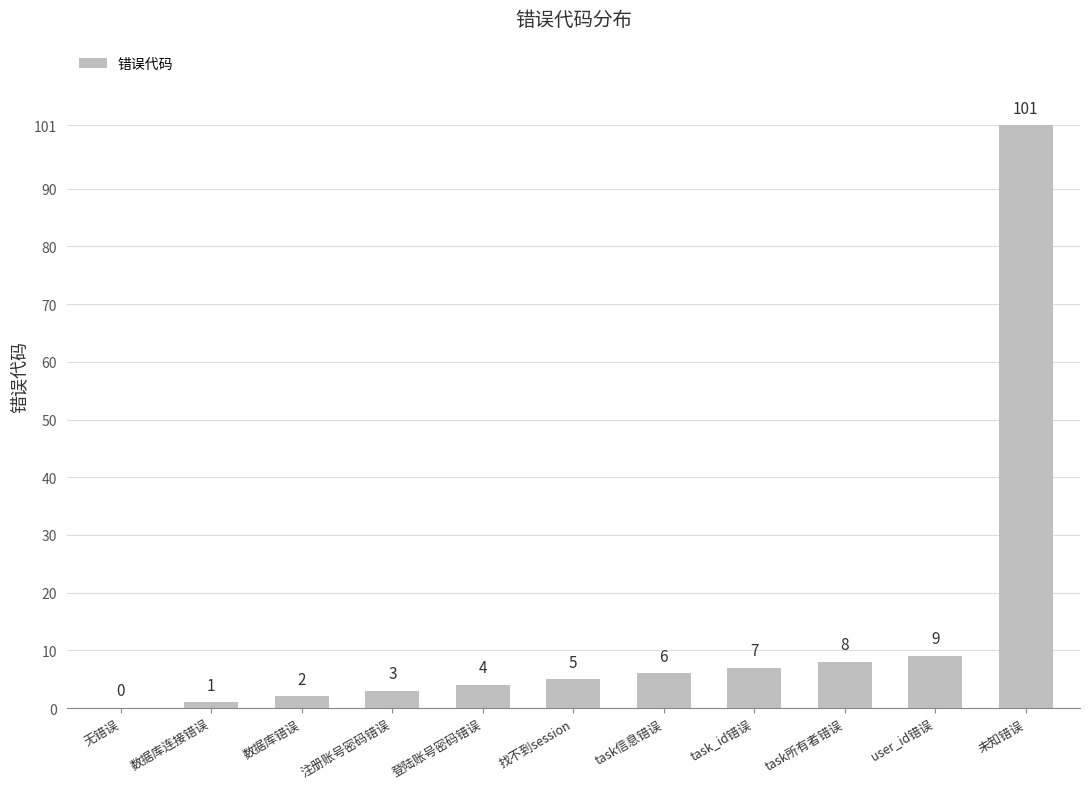

What is the change in value from 数据库错误 to task信息错误?

+4